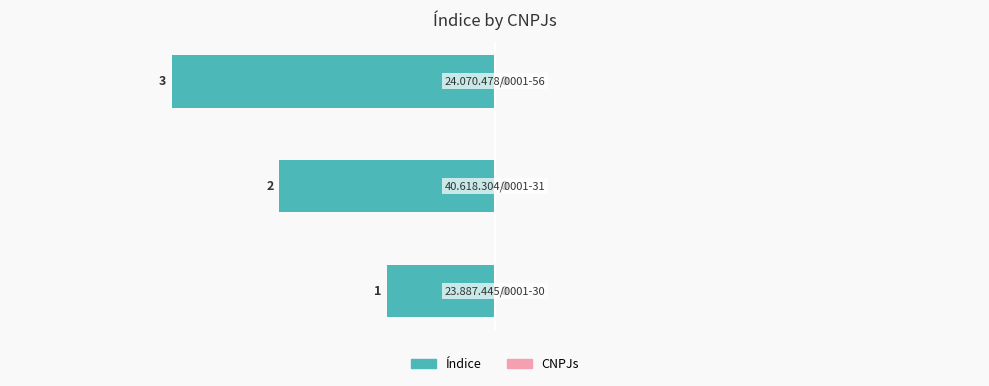

What is the ratio of the value at 23.887.445/0001-30 to the value at 24.070.478/0001-56?

0.3